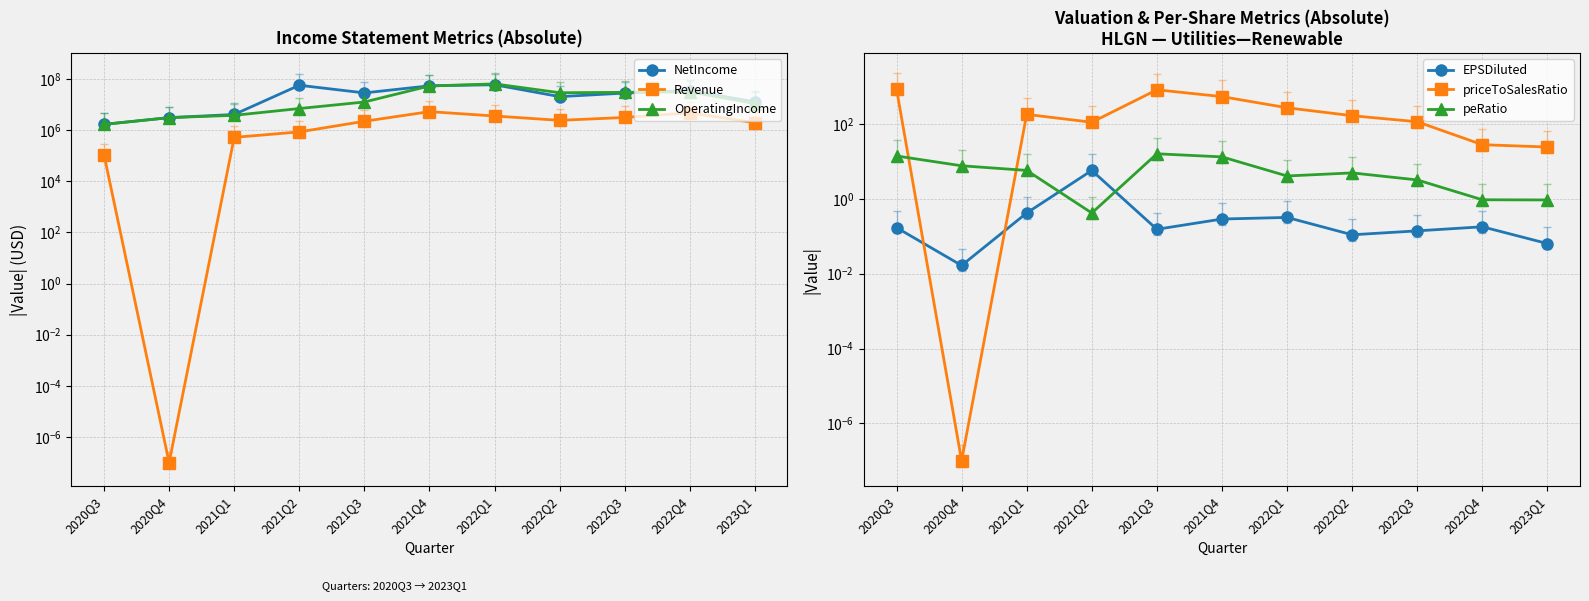

What is the value of the priceToSalesRatio point at the 10th from the left?

28.1